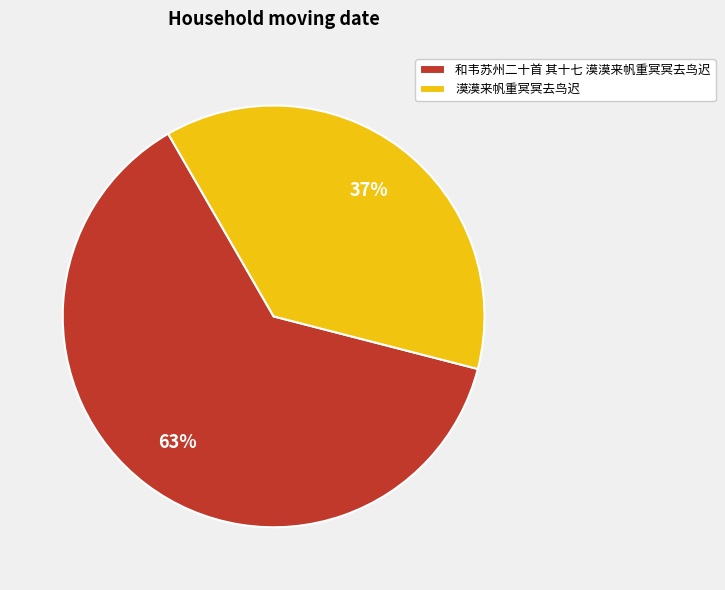

Combined, do 和韦苏州二十首 其十七 漠漠来帆重冥冥去鸟迟 and 漠漠来帆重冥冥去鸟迟 account for over 50%?

Yes